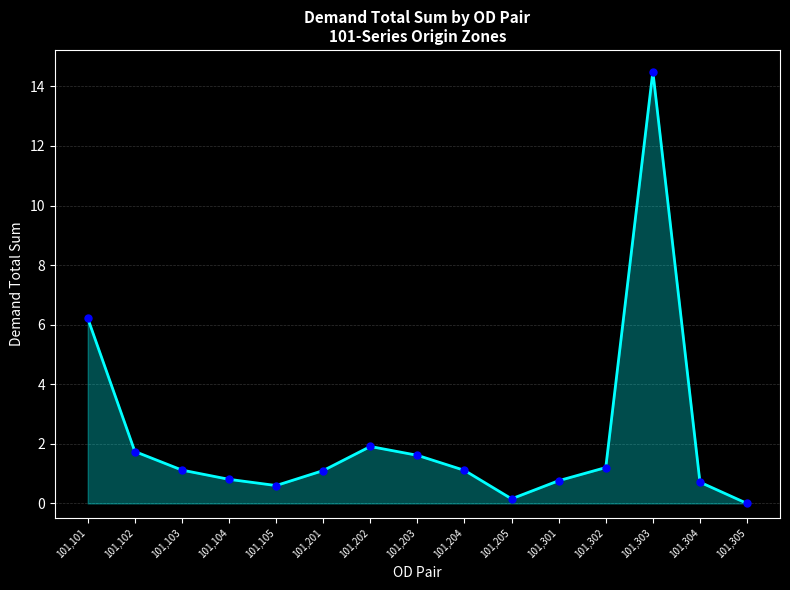

True or false: the data has more than 2 interior local peaks.

False